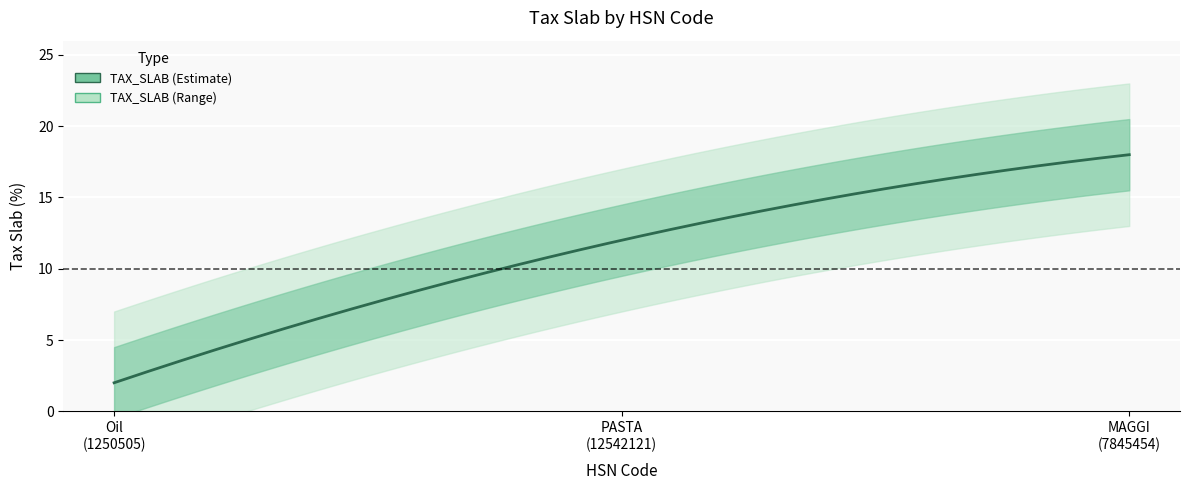

The chart shows a value of 20 at 12542121. True or false?

False